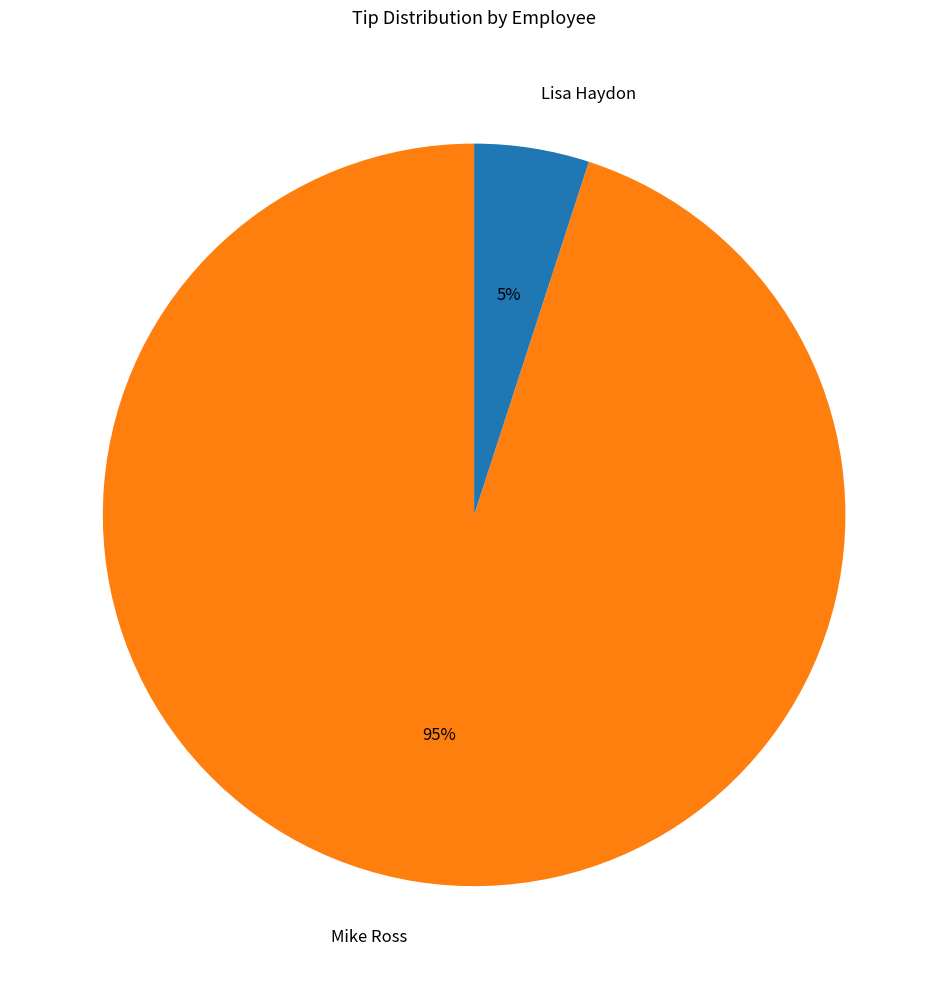

To the nearest percent, what portion does Lisa Haydon represent?

5%